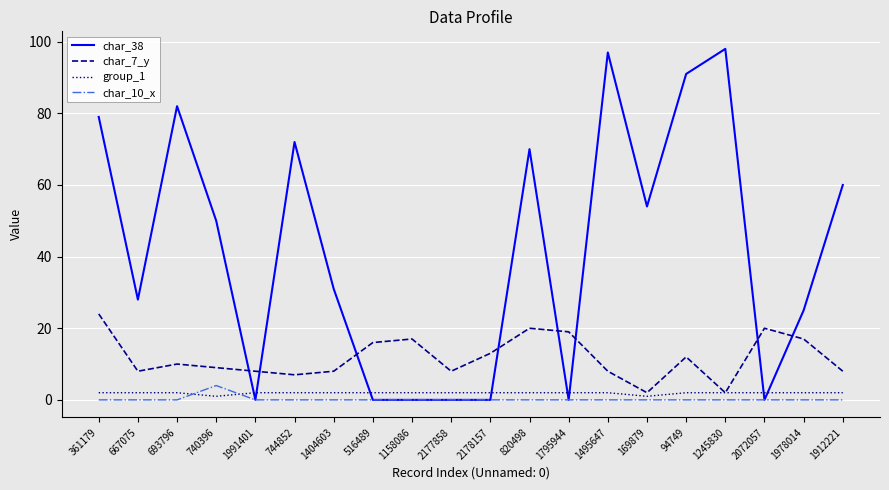

The group_1 series shows 2 at 1495647. True or false?

True